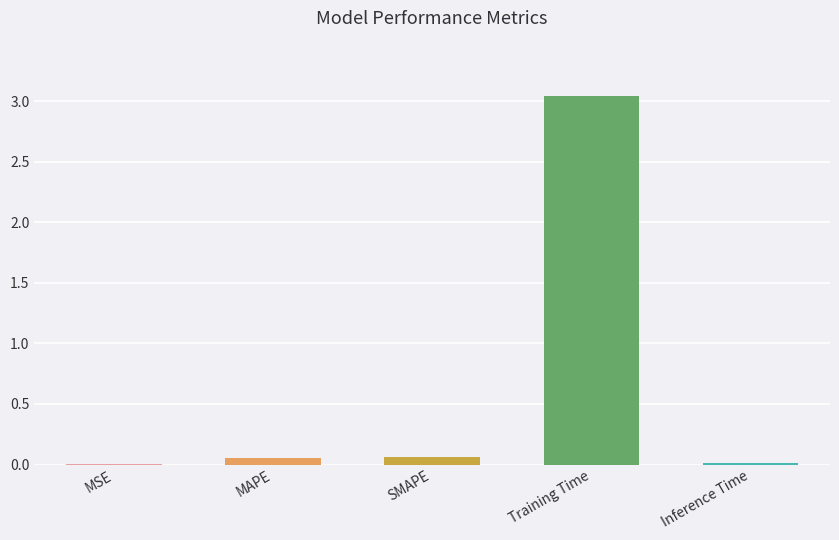

Which has a higher value, Training Time or MAPE?

Training Time